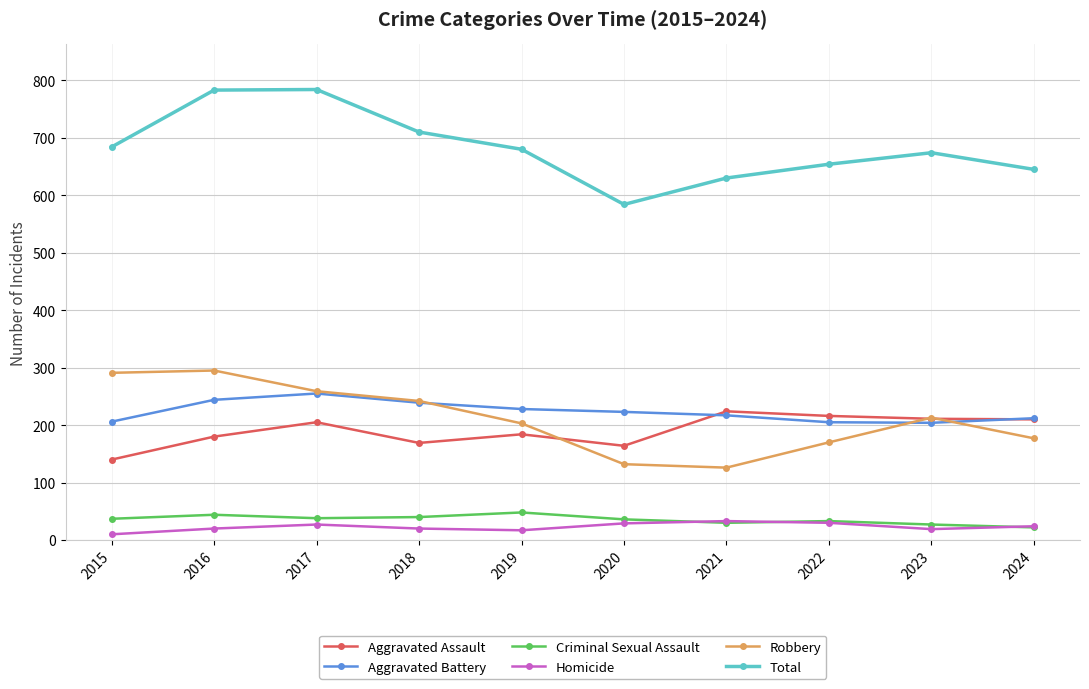

At which category does Total reach its first local valley?

2020